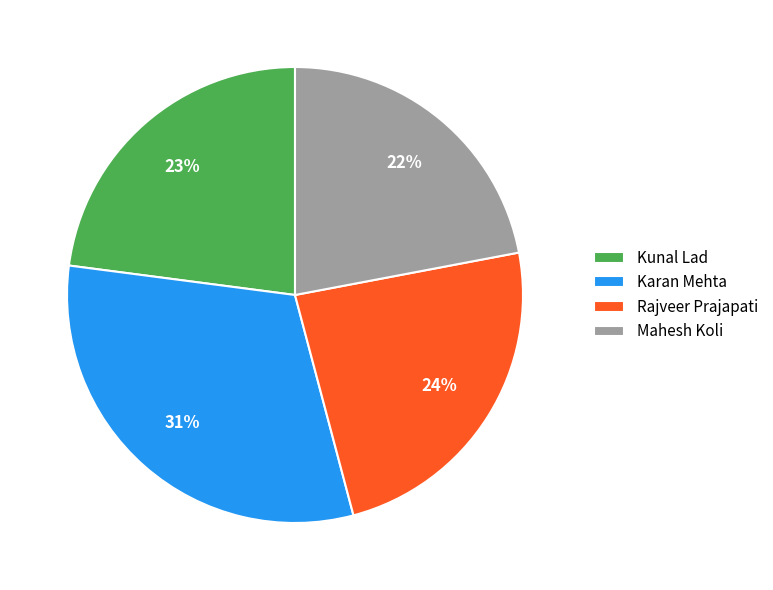

Which slice is the largest?

Karan Mehta